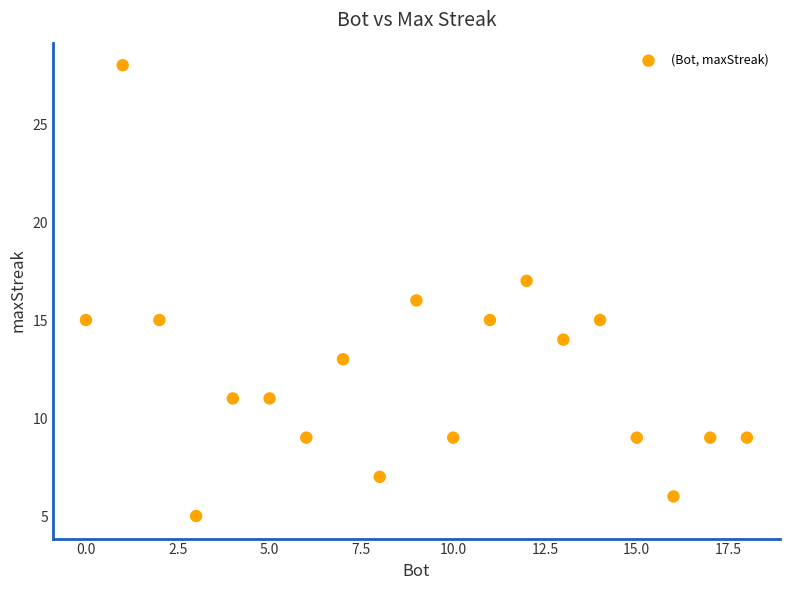

What is the range of Y values (max minus min)?

23